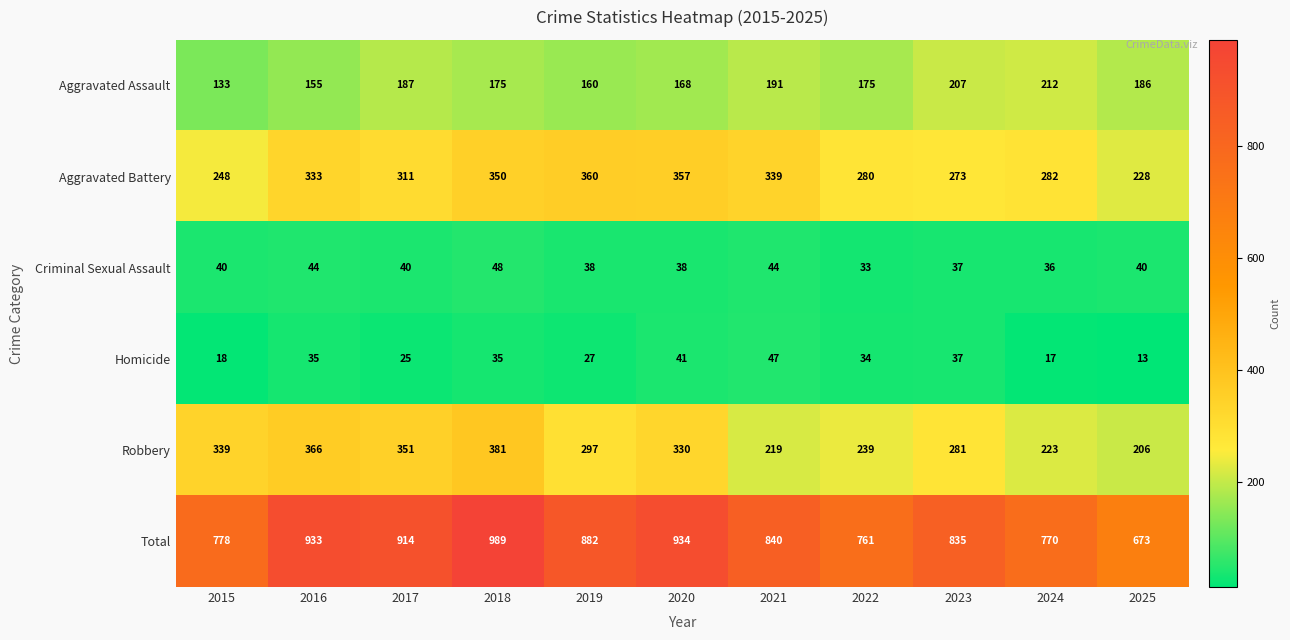

At which category does the chart reach its minimum across all series?

2025